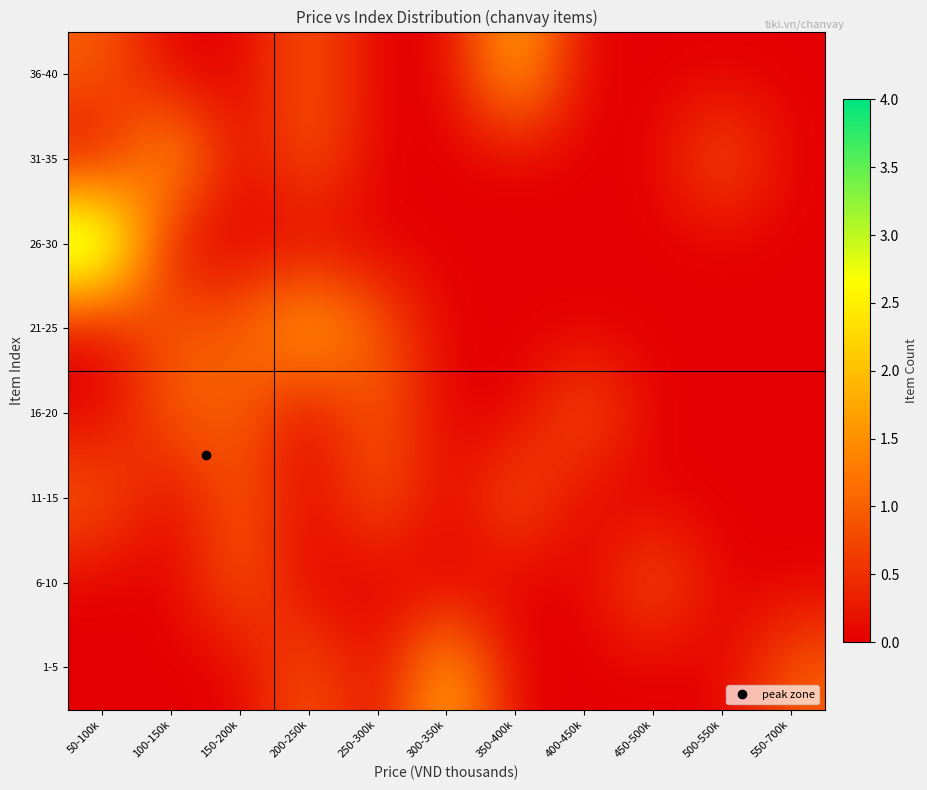

List the series in order of their peak value, lowest first.

6-10, 11-15, 16-20, 1-5, 21-25, 31-35, 36-40, 26-30